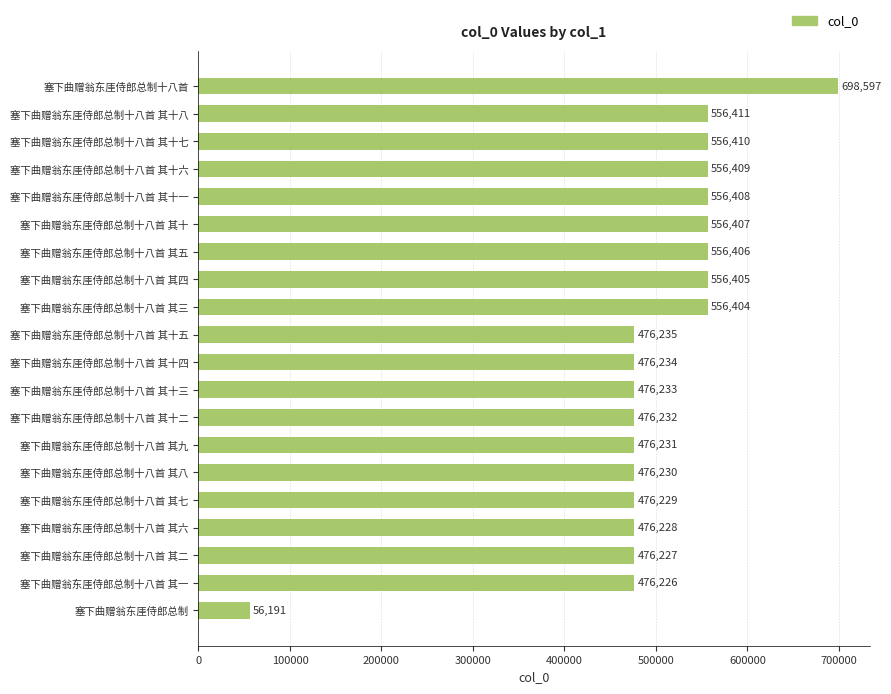

The chart shows a value of 476231 at 塞下曲赠翁东厓侍郎总制十八首 其九. True or false?

True